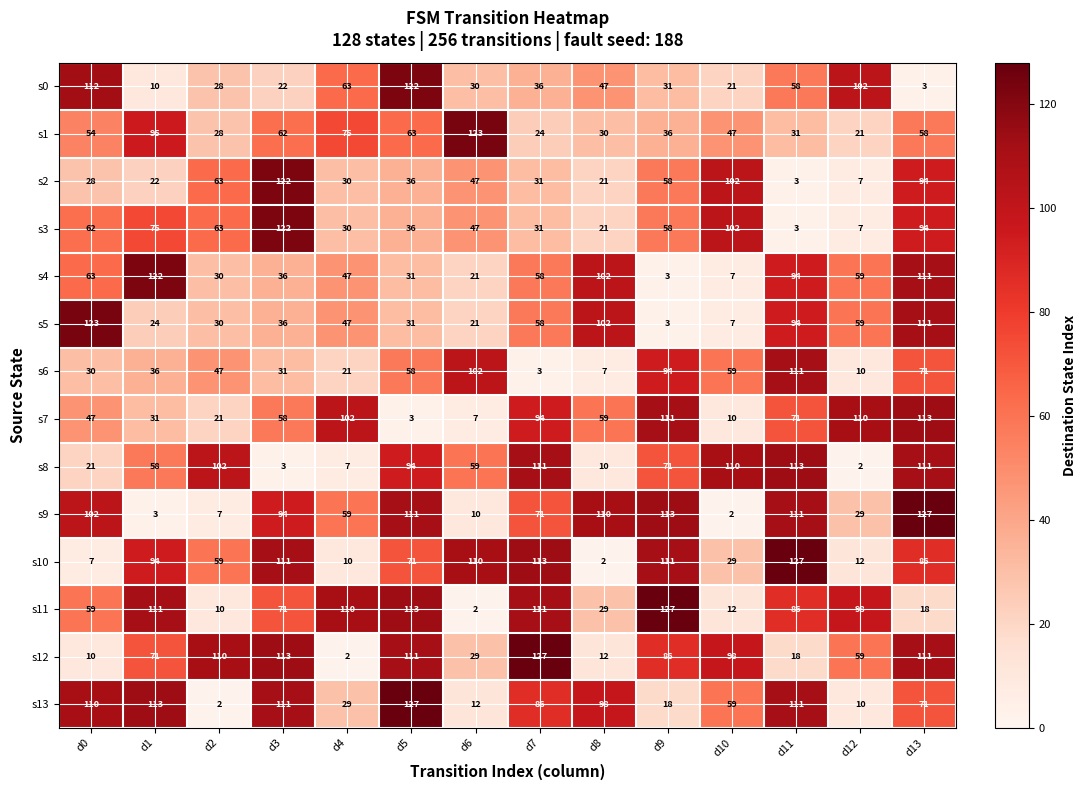

The value of s12 at d13 is 147. True or false?

False